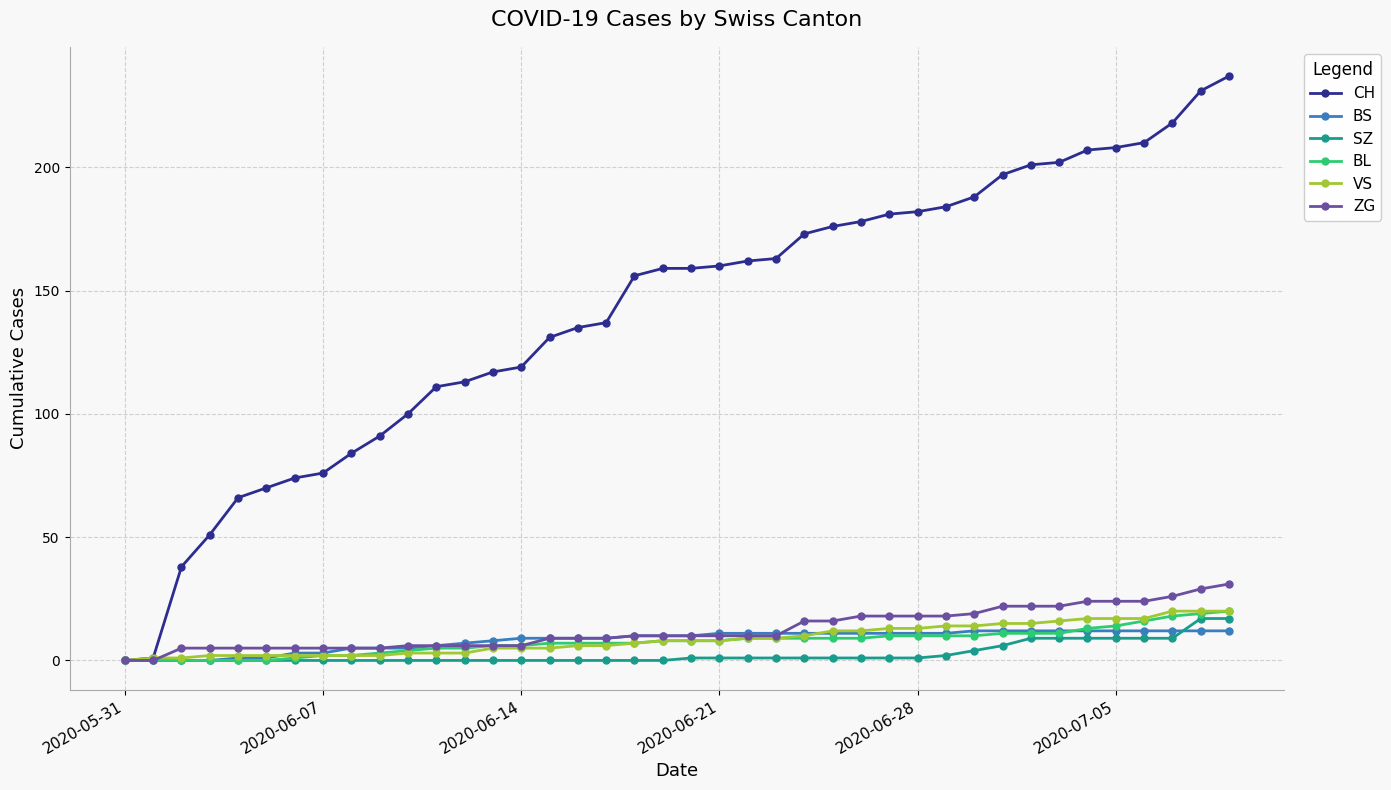

At how many categories does at least one series exceed 34?

38